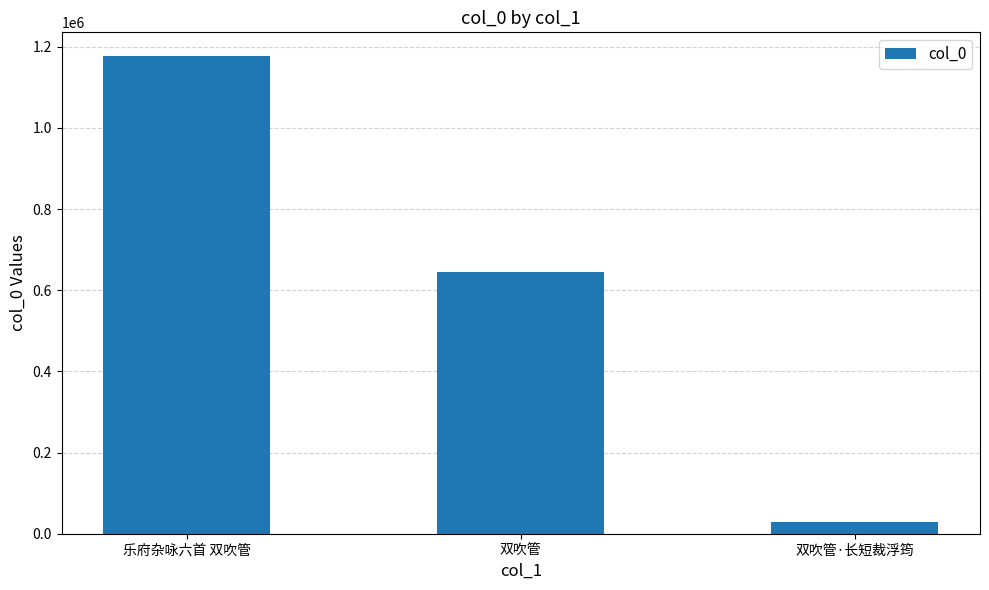

Reading right to left, transcribe all the data shown in this chart.

双吹管·长短裁浮筠=28385	双吹管=644031	乐府杂咏六首 双吹管=1176522